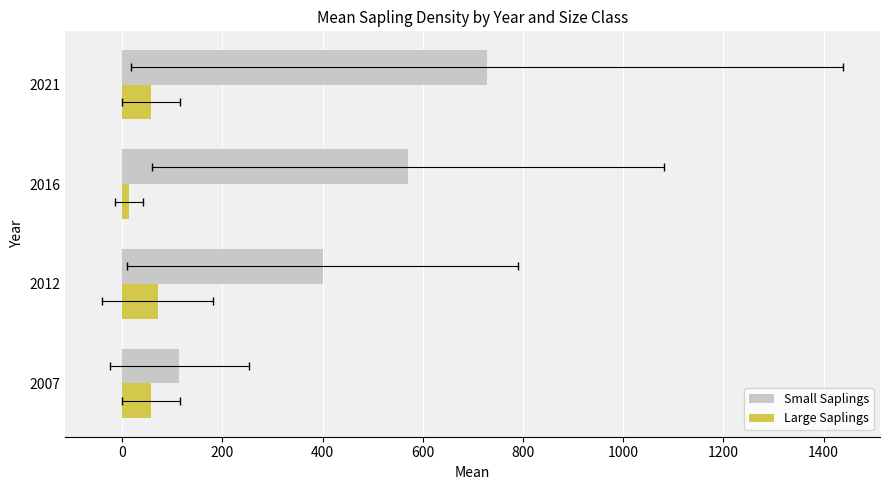

Between 2016 and 2021, which is larger?

2021